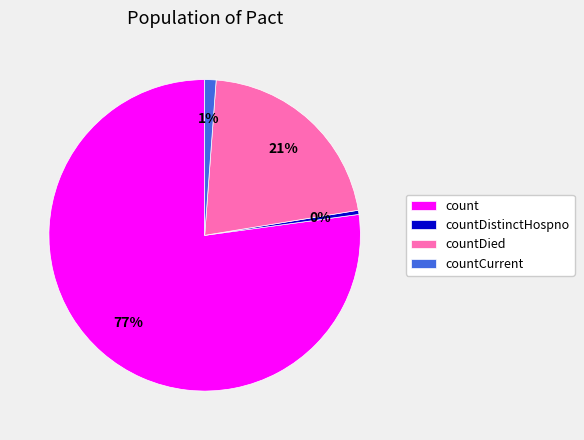

Does count account for over 50% of the chart?

Yes